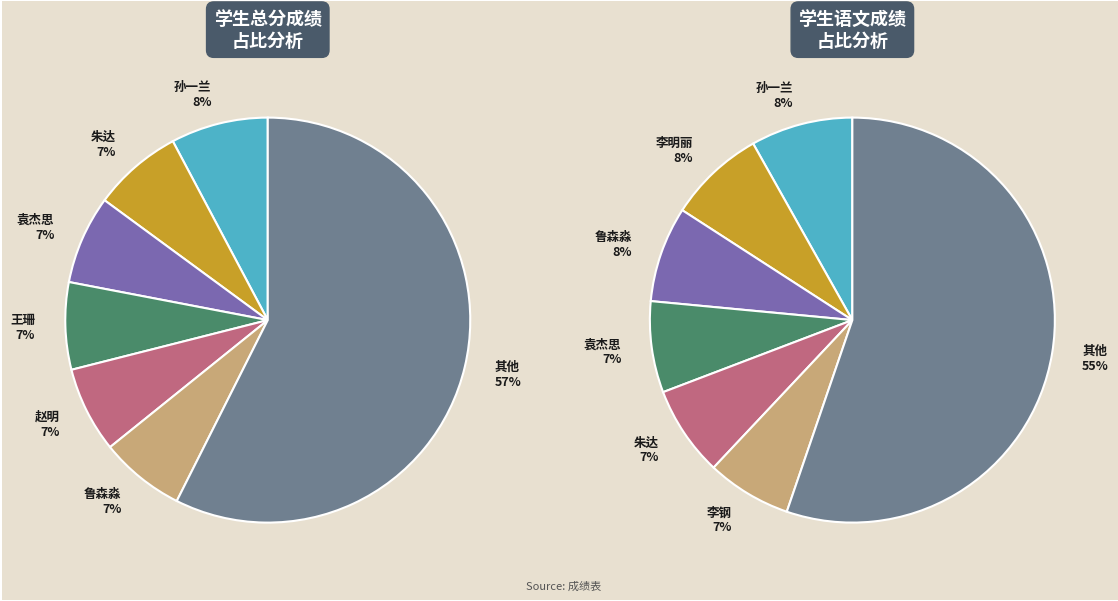

Does 郭新新 account for over 50% of the chart?

No